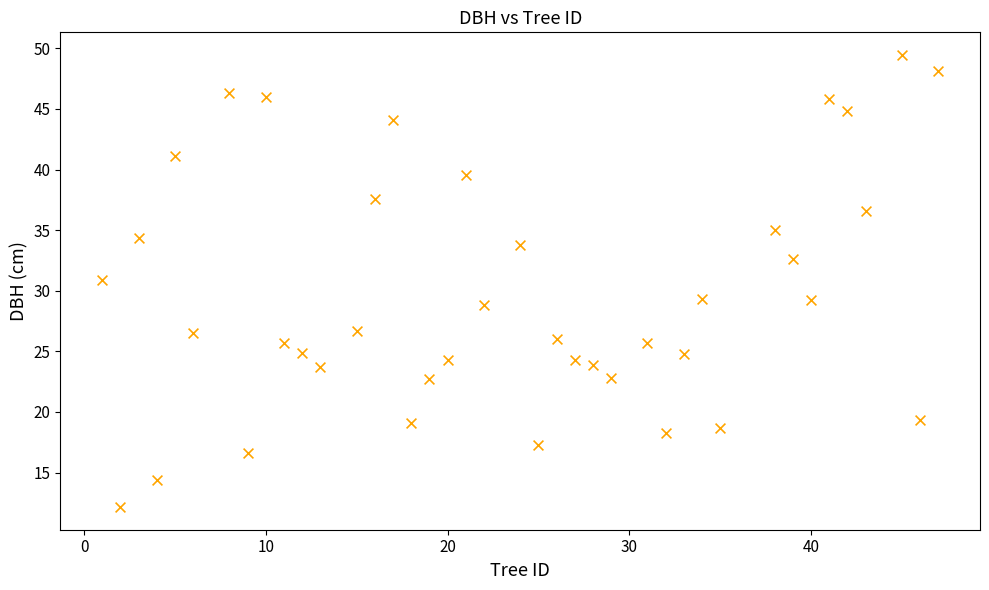

What is the range of Y values (max minus min)?

37.3